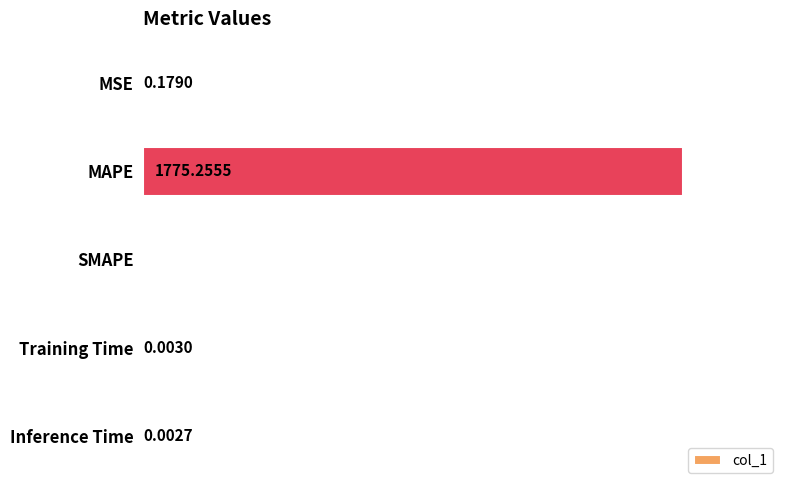

At which label is the value closest to 887?

MSE